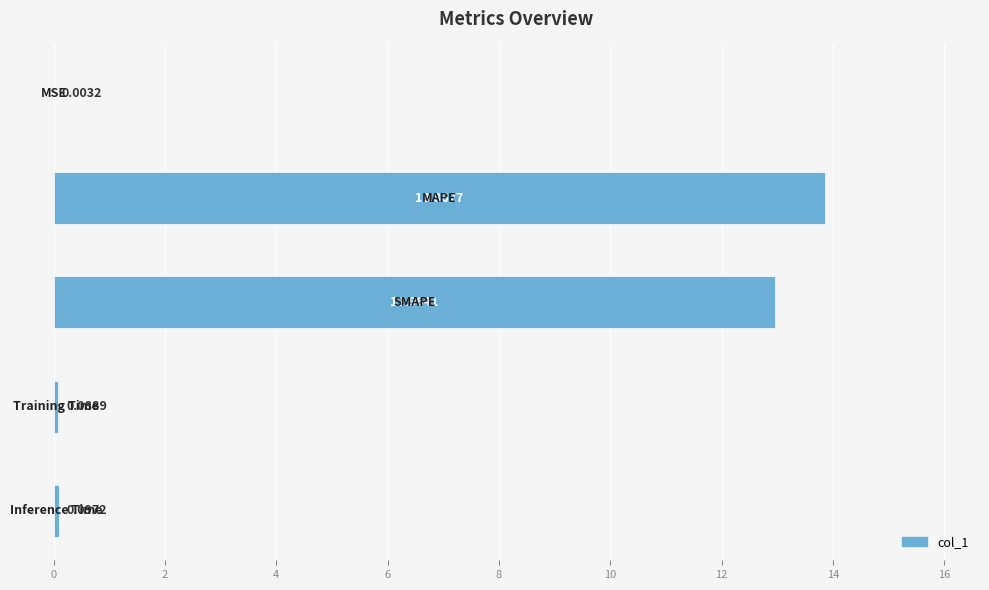

What is the sum of all values?

27.0